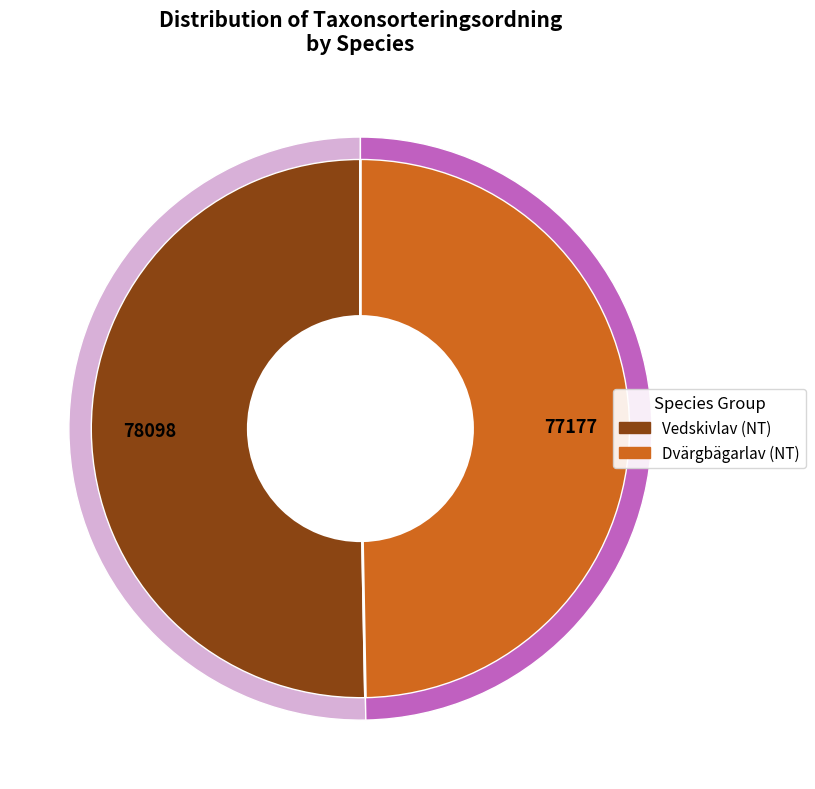

Which slice is the smallest?

Dvärgbägarlav (NT)